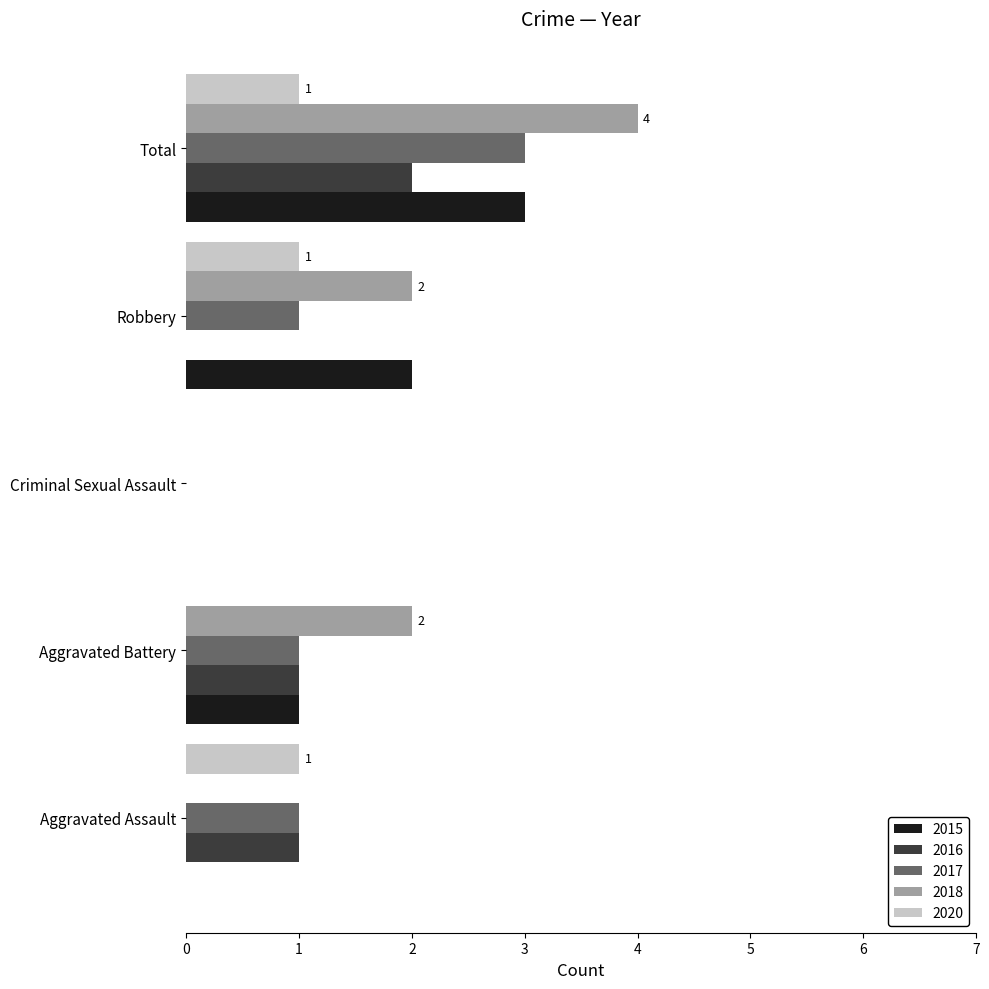

What is the greatest value displayed?

4